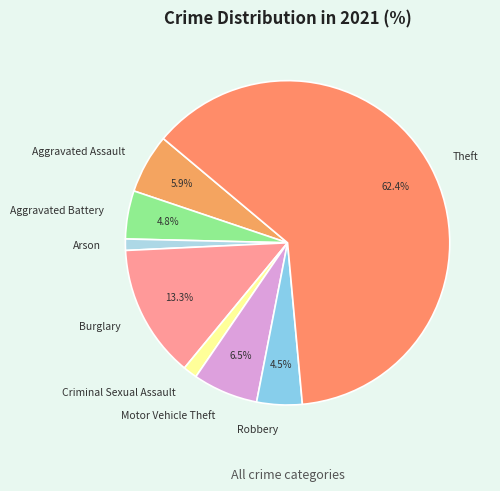

Combined, what portion of the pie is Motor Vehicle Theft and Robbery?

11.0%